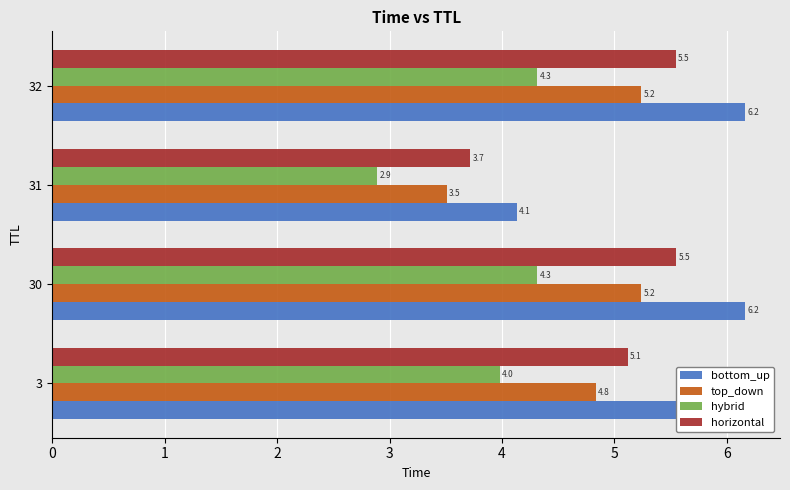

At which category is the sum across all series the highest?

30